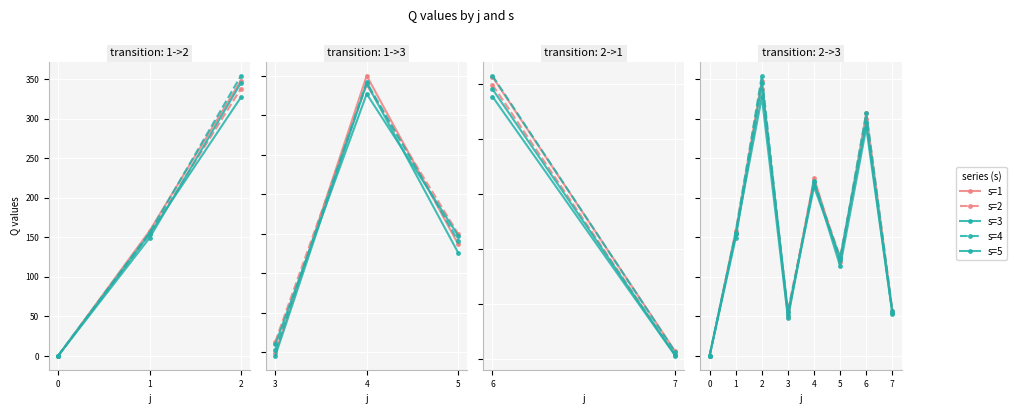

Is the value of s=5 at 2 greater than the value of s=4 at 0?

Yes